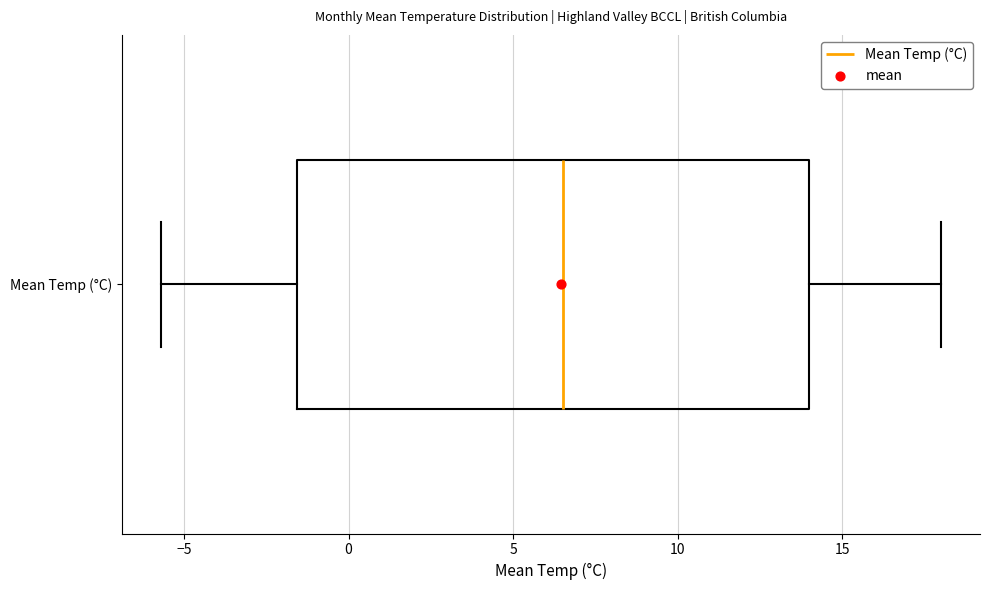

Where is the right edge of the box for Mean Temp (°C) on the x-axis? The values are not printed on the chart, so give them approximately, as read against the axis.

14.0